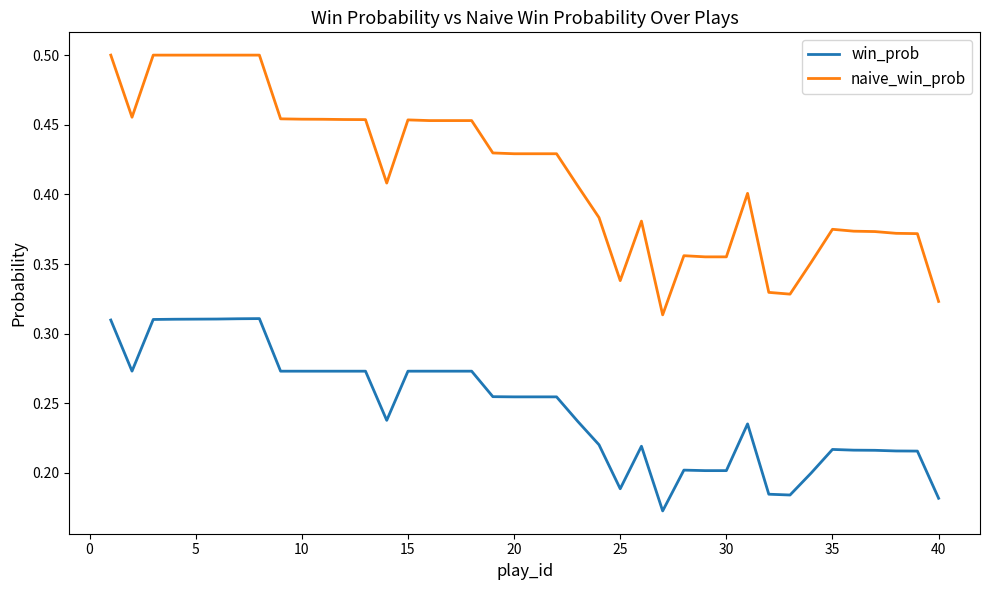

Which series has the largest range (max minus min)?

naive_win_prob